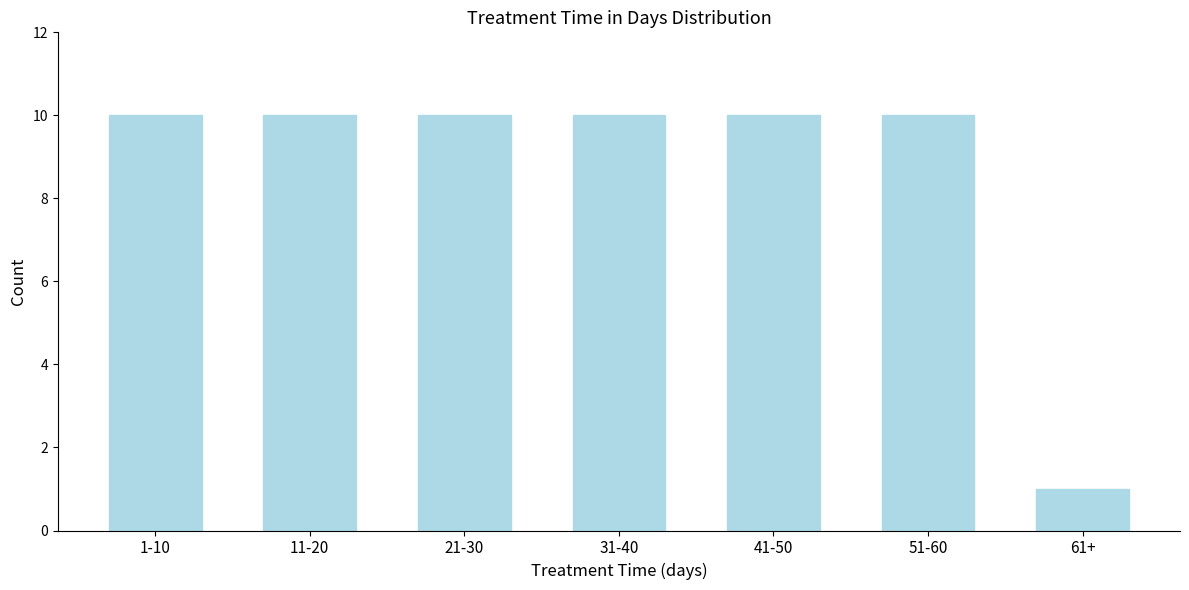

Reading left to right, list all the values displayed in this chart.

1-10=10	11-20=10	21-30=10	31-40=10	41-50=10	51-60=10	61+=1